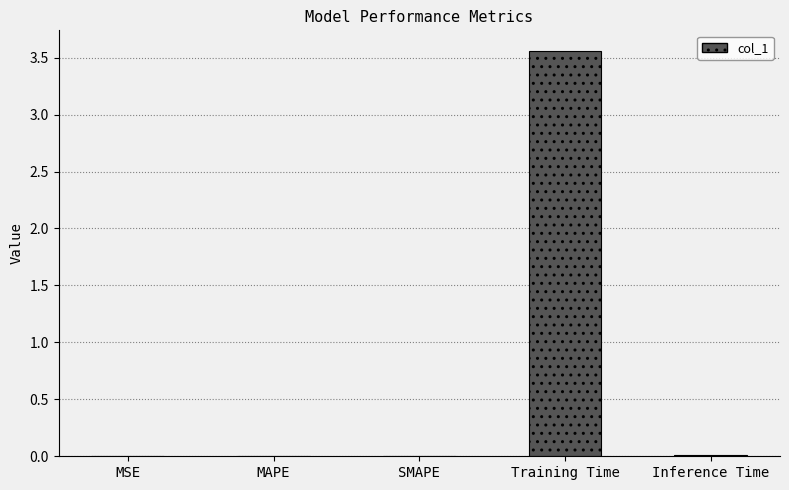

How many series are shown in this chart?

1